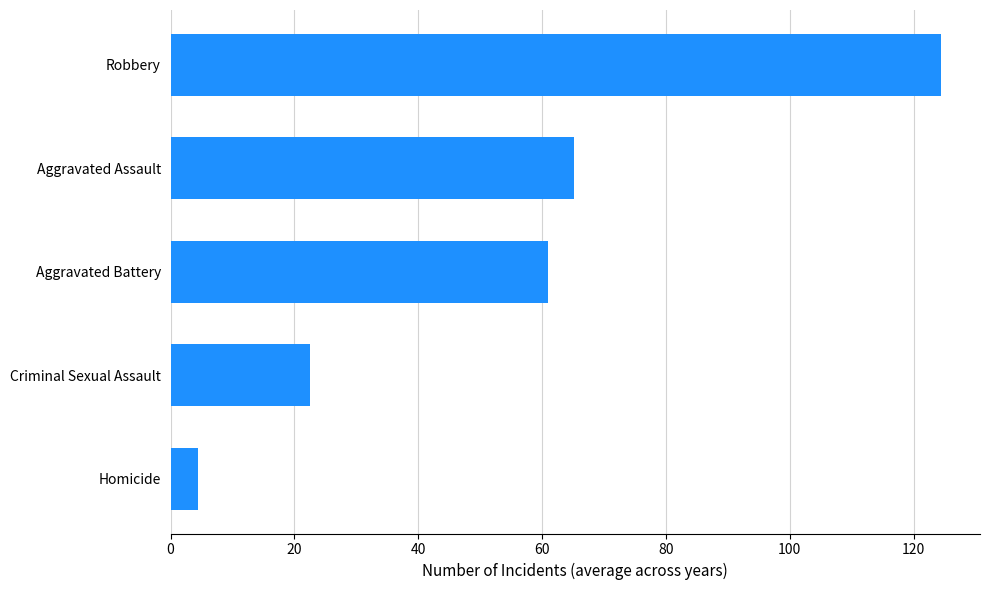

What is the smallest value displayed?

4.4